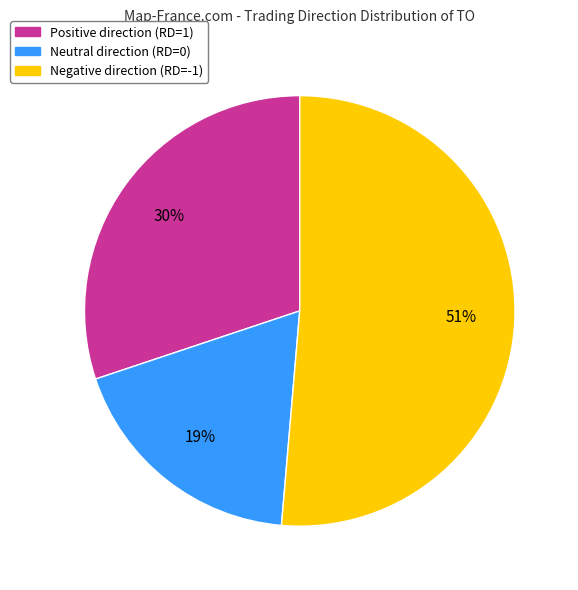

Is there any slice that represents more than half of the pie?

Yes